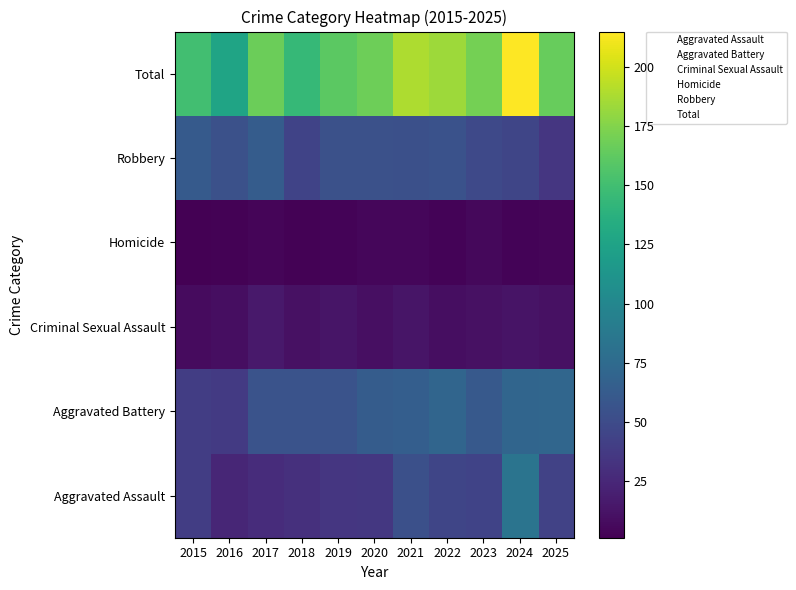

Which series has the largest total across all categories?

Total